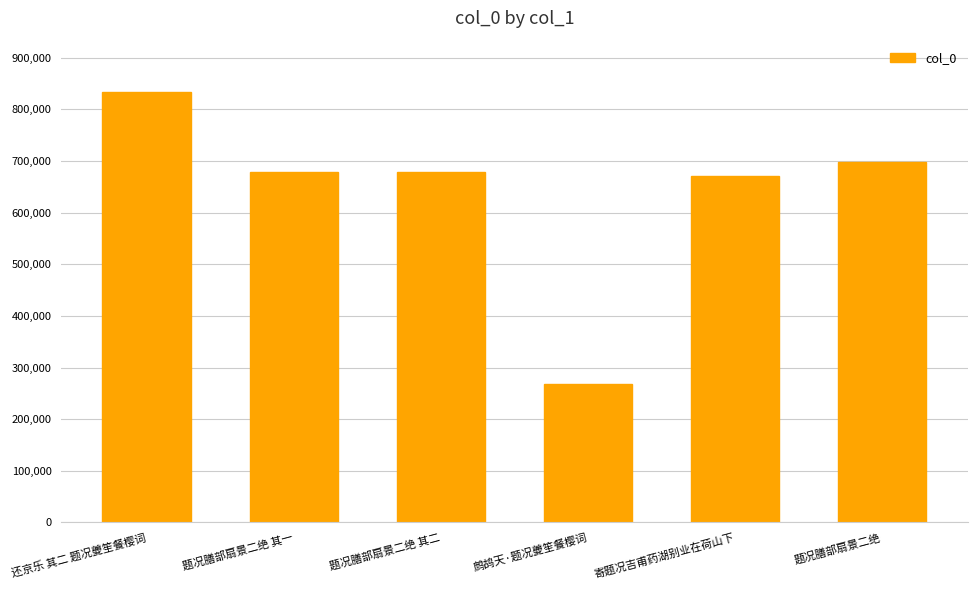

What is the sum of the values at 寄题况吉甫药湖别业在荷山下 and 题况膳部扇景二绝?

1368201